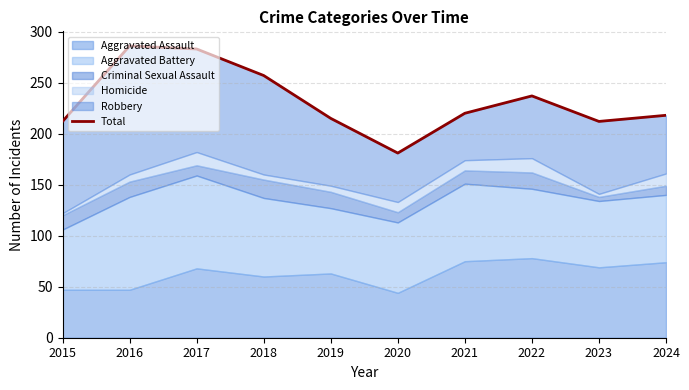

Reading left to right, what are all the values shown in this chart?

2015=212	2016=286	2017=283	2018=257	2019=215	2020=181	2021=220	2022=237	2023=212	2024=218